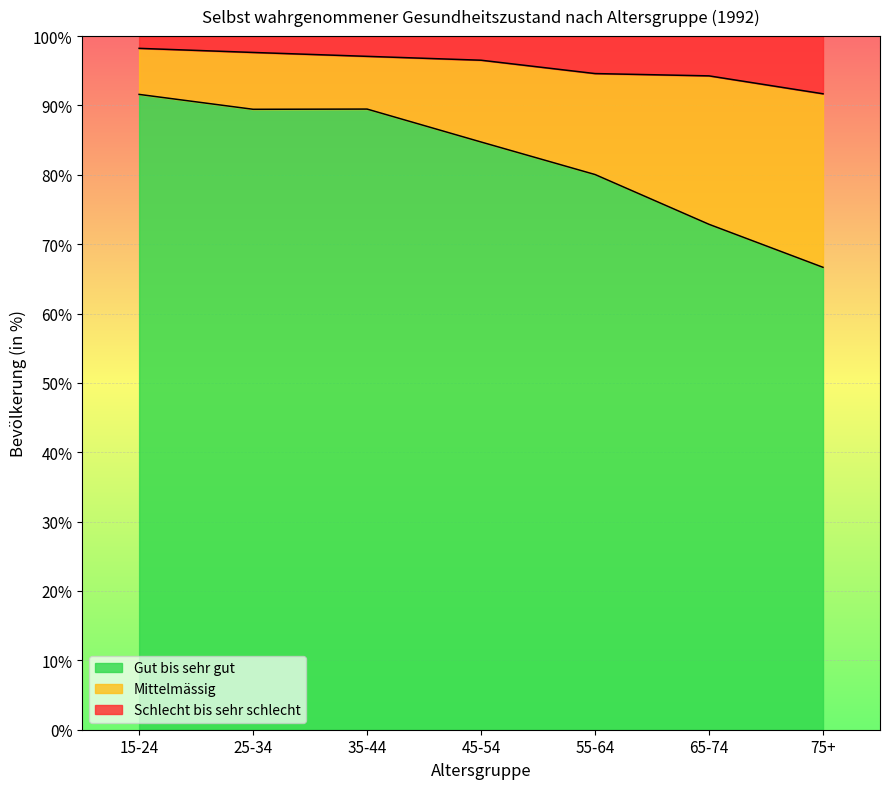

Which series has the largest range (max minus min)?

Gut bis sehr gut